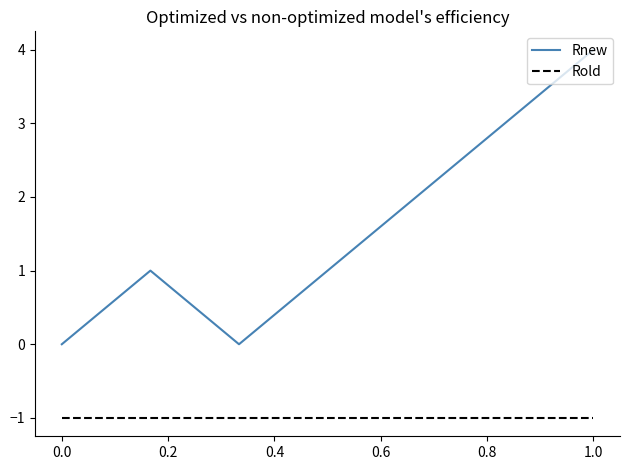

List the series in order of their overall mean, lowest first.

Rold, Rnew